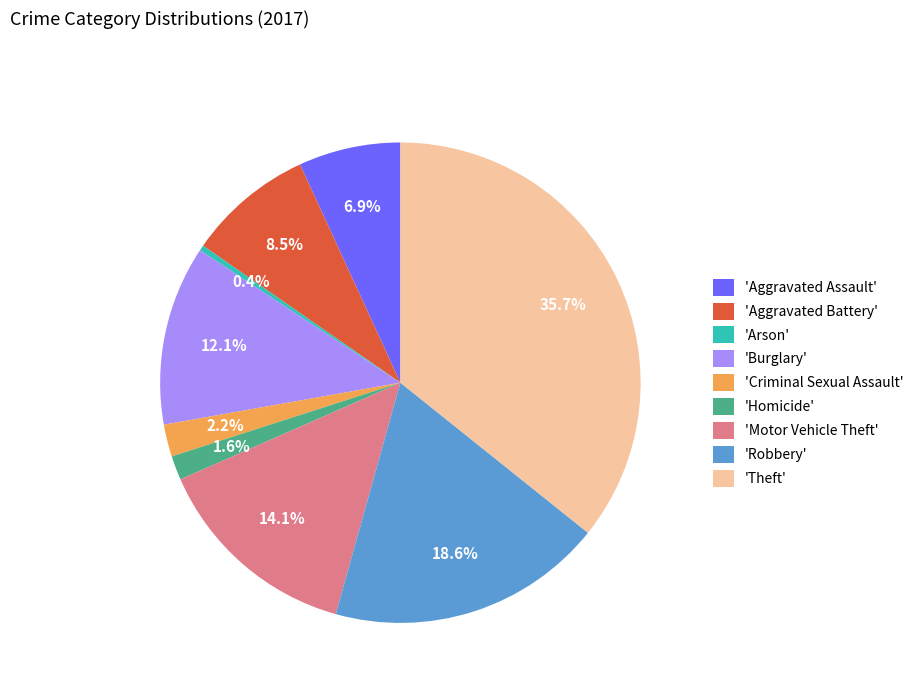

Which category has the smallest portion of the pie?

'Arson'